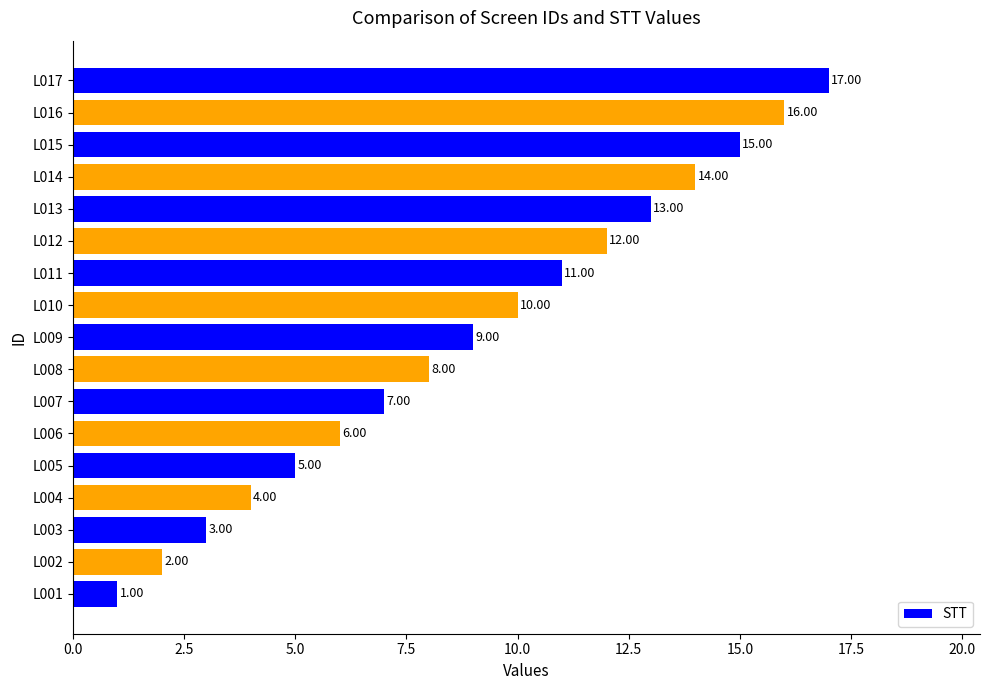

List the labels in order of value, smallest first.

L001, L002, L003, L004, L005, L006, L007, L008, L009, L010, L011, L012, L013, L014, L015, L016, L017